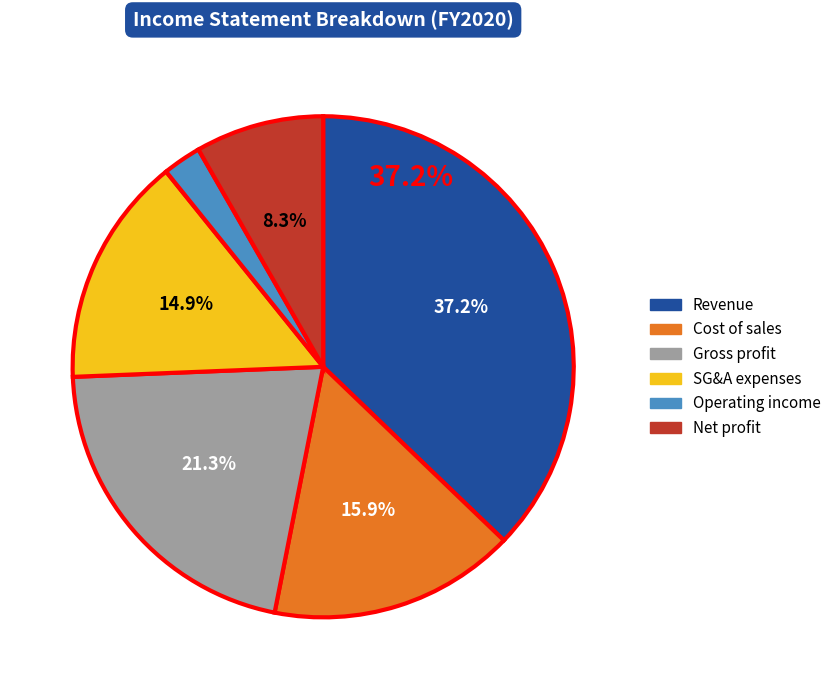

Does any single category account for the majority?

No